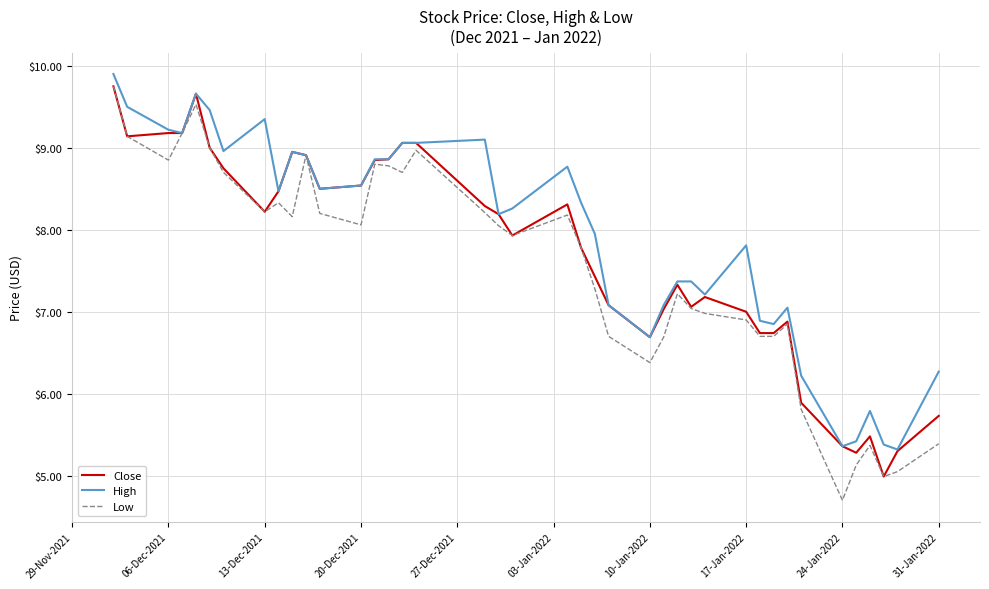

What is the greatest value displayed?

9.9